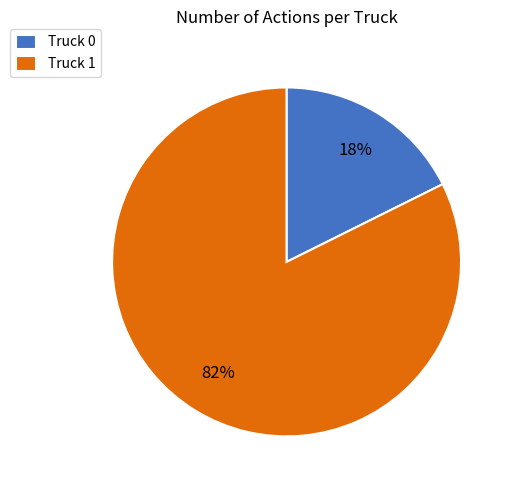

Do Truck 1 and Truck 0 together represent more than half of the pie?

Yes